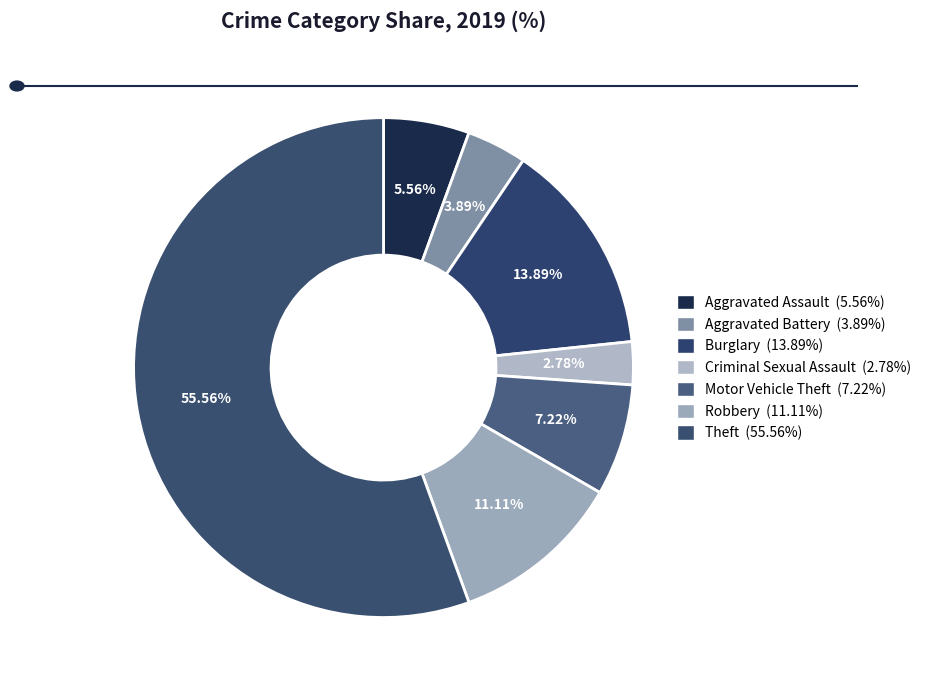

How many slices are in this pie chart?

7